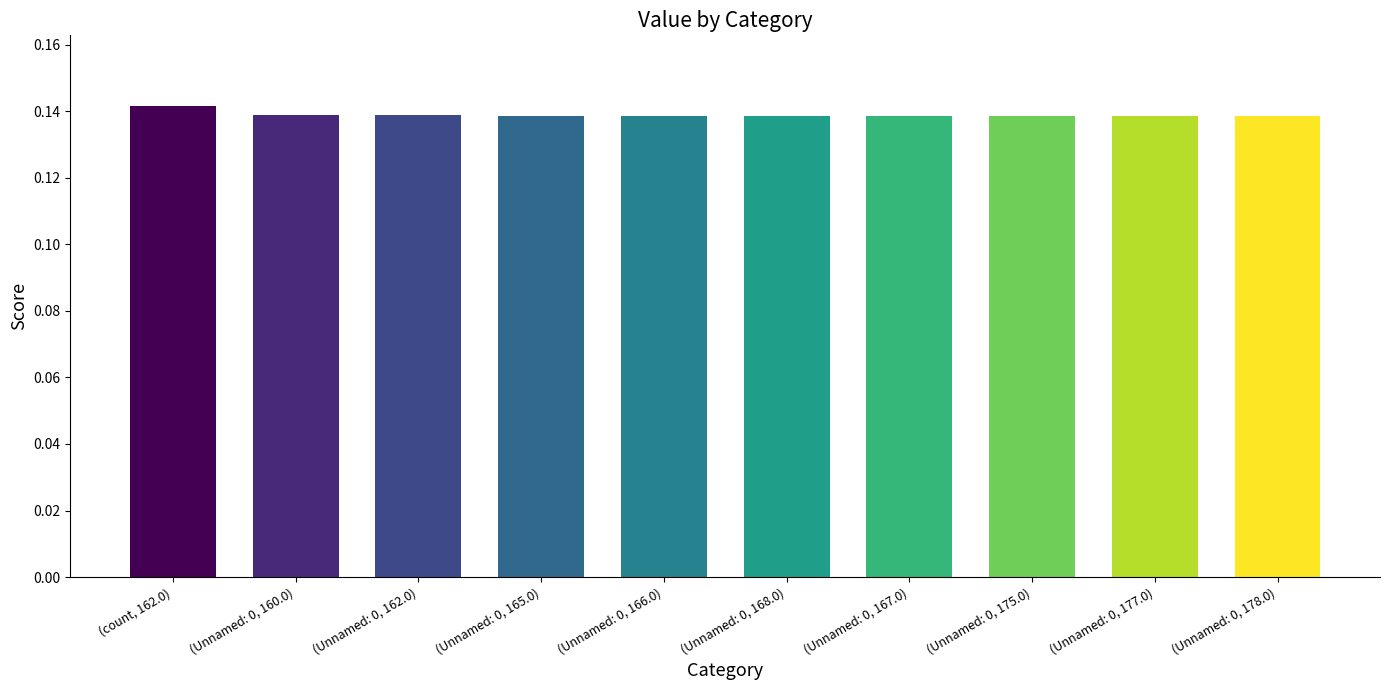

Which category has the highest value across all series?

(count, 162.0)